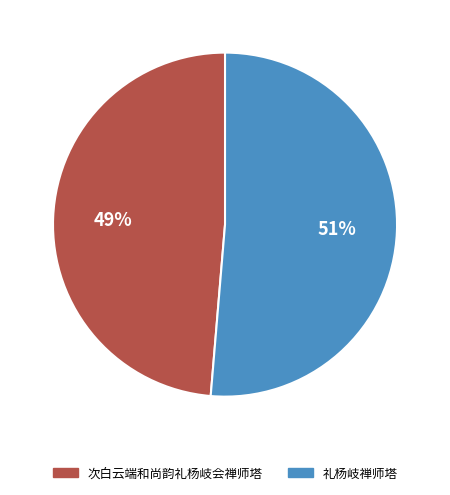

Is it true that 次白云端和尚韵礼杨岐会禅师塔 is 38% of the pie?

False